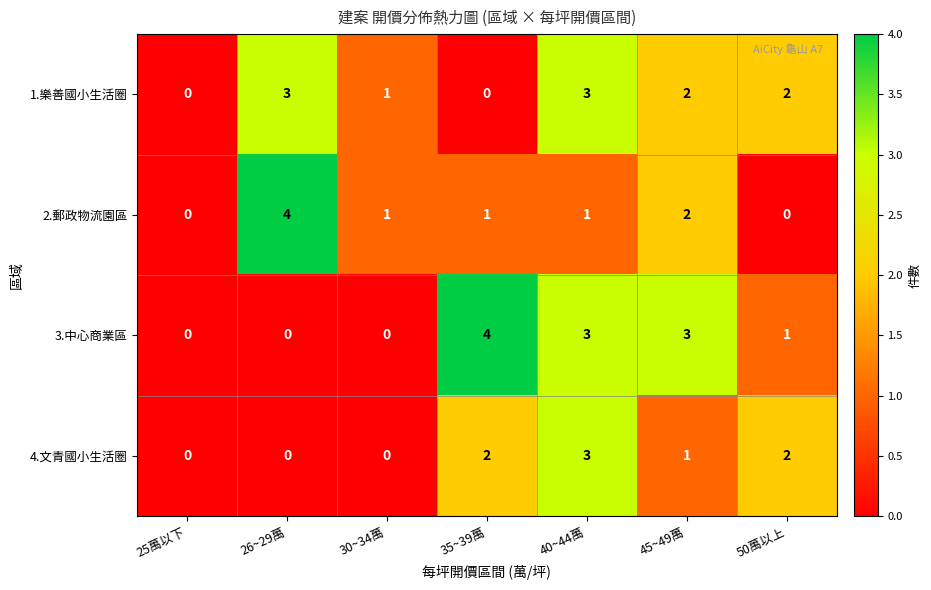

What is the spread (max minus min) of values at 35~39萬?

4